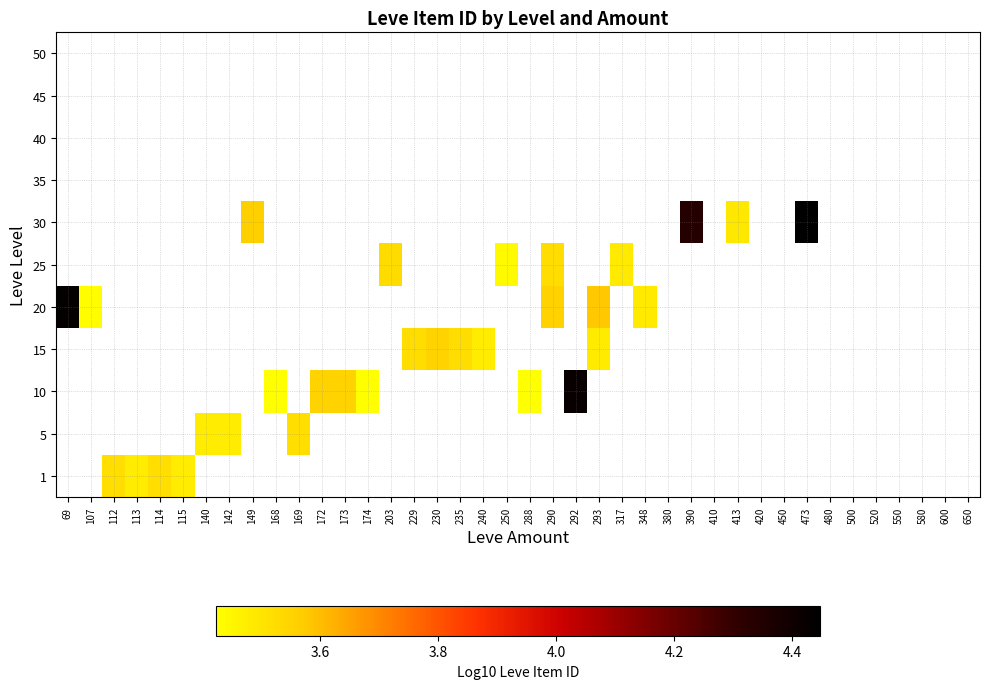

What is the maximum value shown in the chart?

4.4